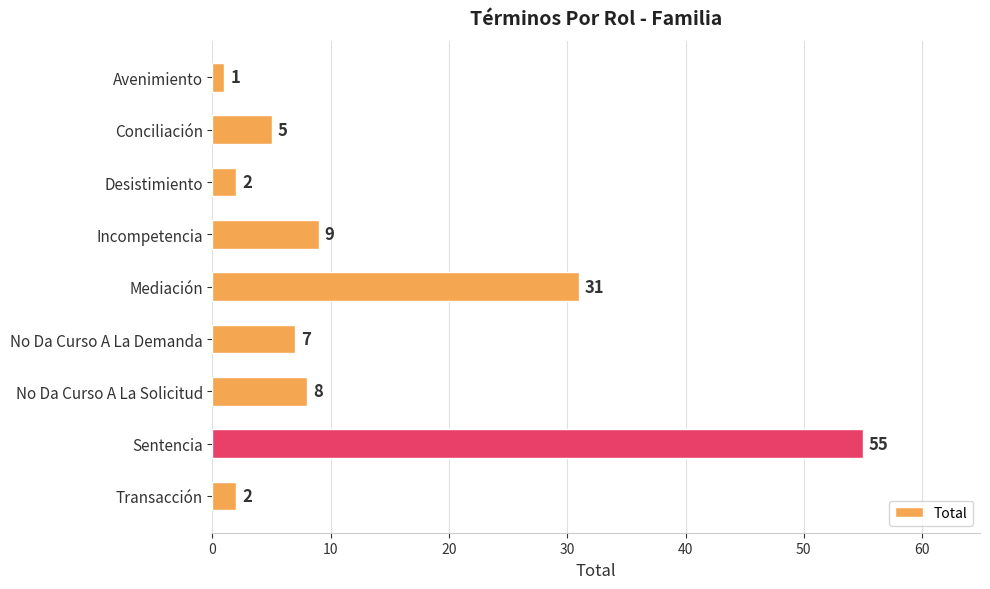

Which label corresponds to the largest value in the chart?

Sentencia